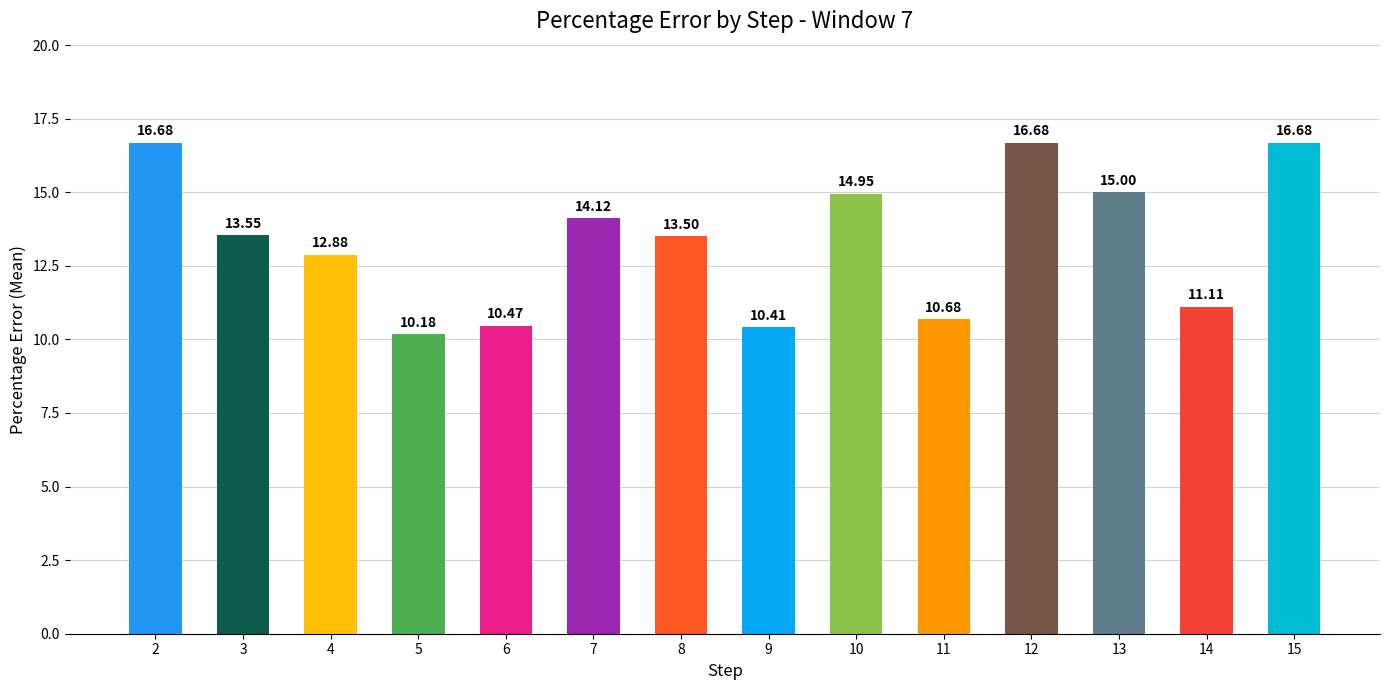

Approximately how many times larger is the value at 5 compared to 13?

0.7